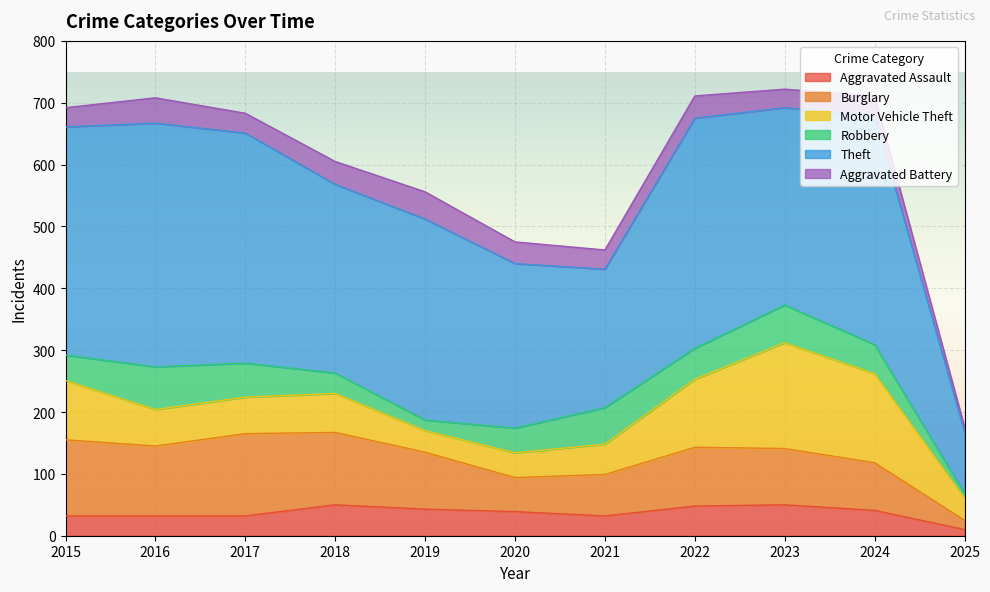

What is the maximum value for Aggravated Assault?

50